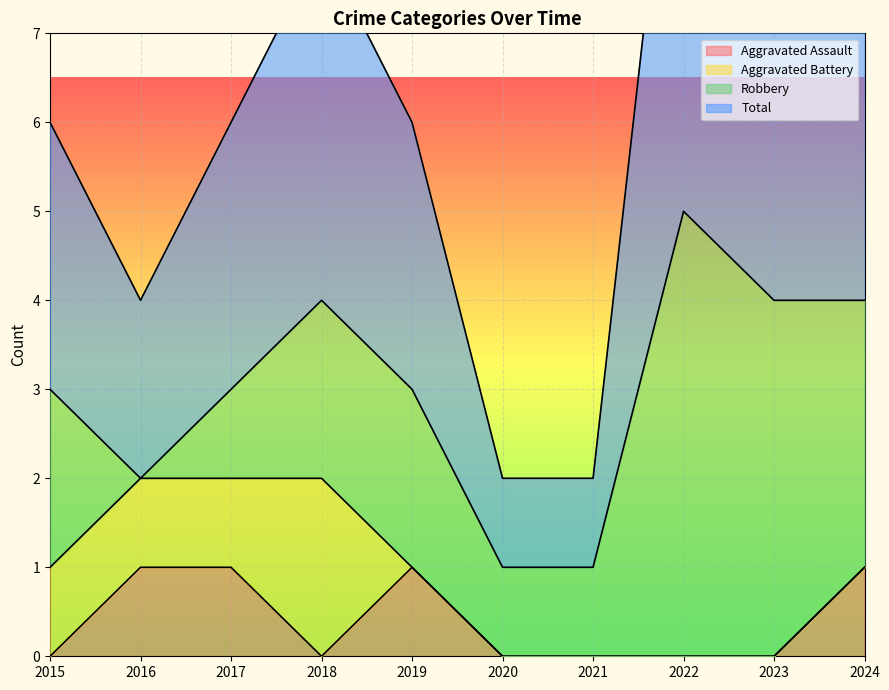

Is it true that Aggravated Assault equals 1 at 2021?

False